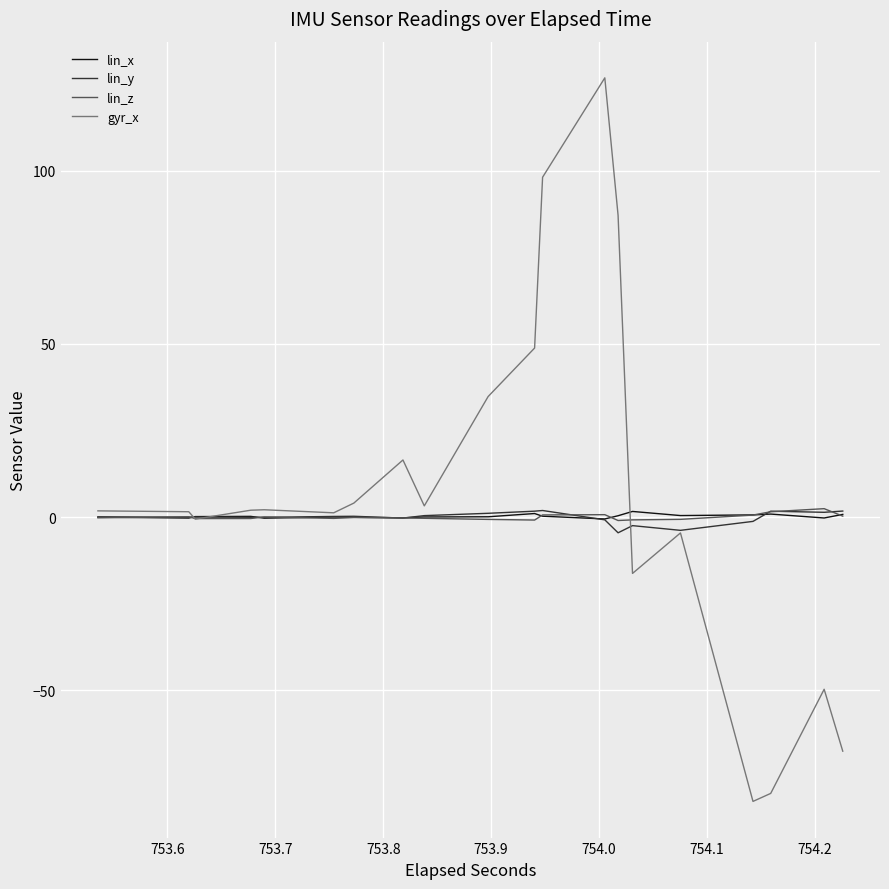

What is the minimum value shown in the chart?

-82.1